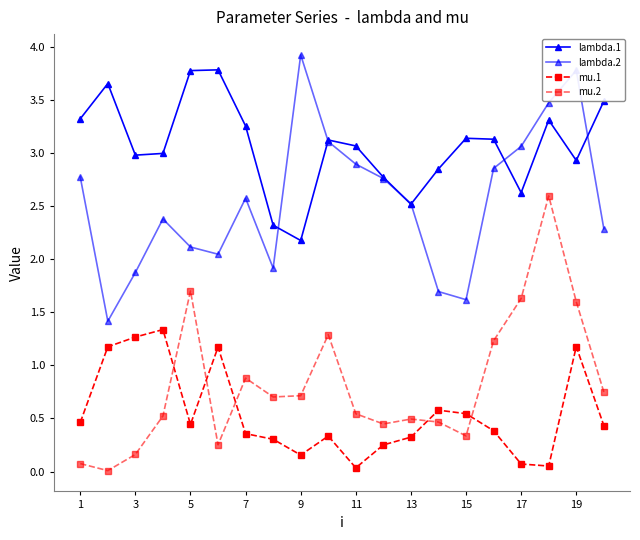

How many distinct data groups are displayed?

4